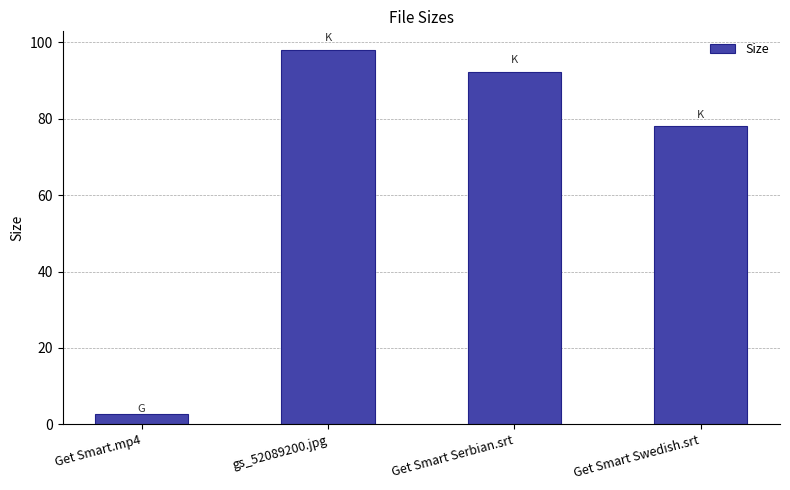

What is the change in value from Get Smart.mp4 to gs_52089200.jpg?

+95.2